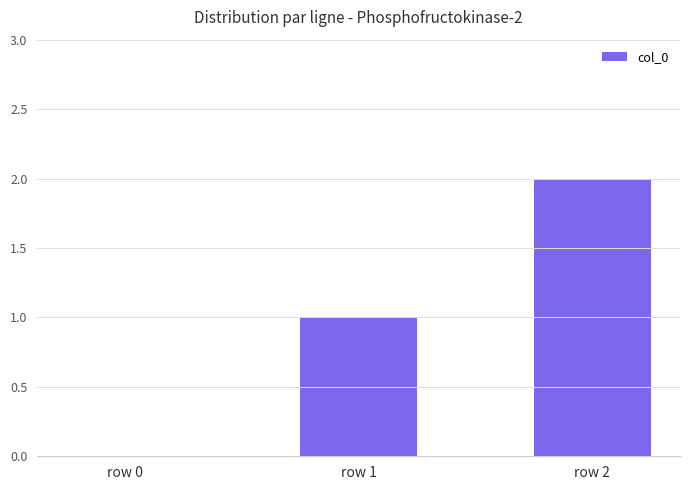

Reading left to right, extract all data points from this chart.

row 0=0	row 1=1	row 2=2